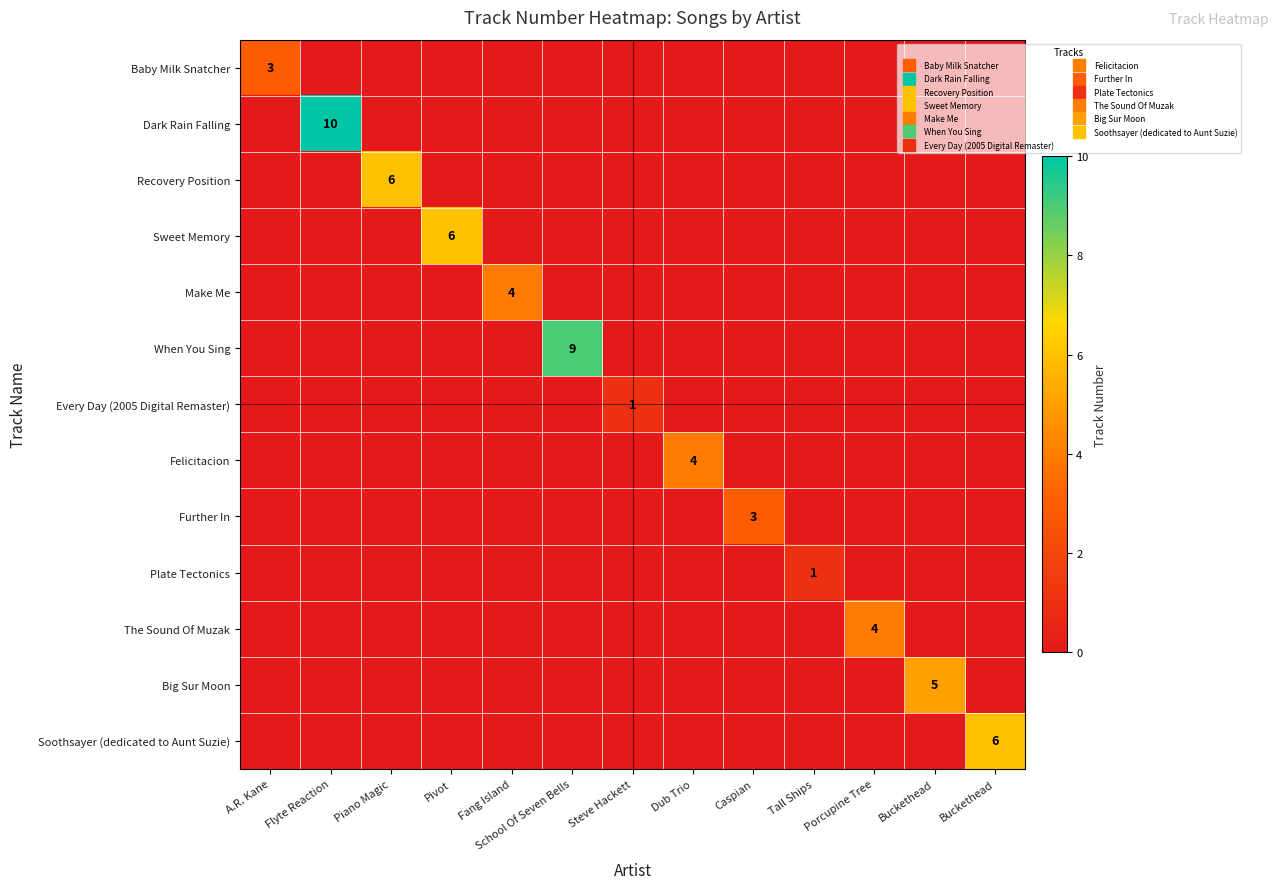

How many Plate Tectonics values are between 0 and 1?

13